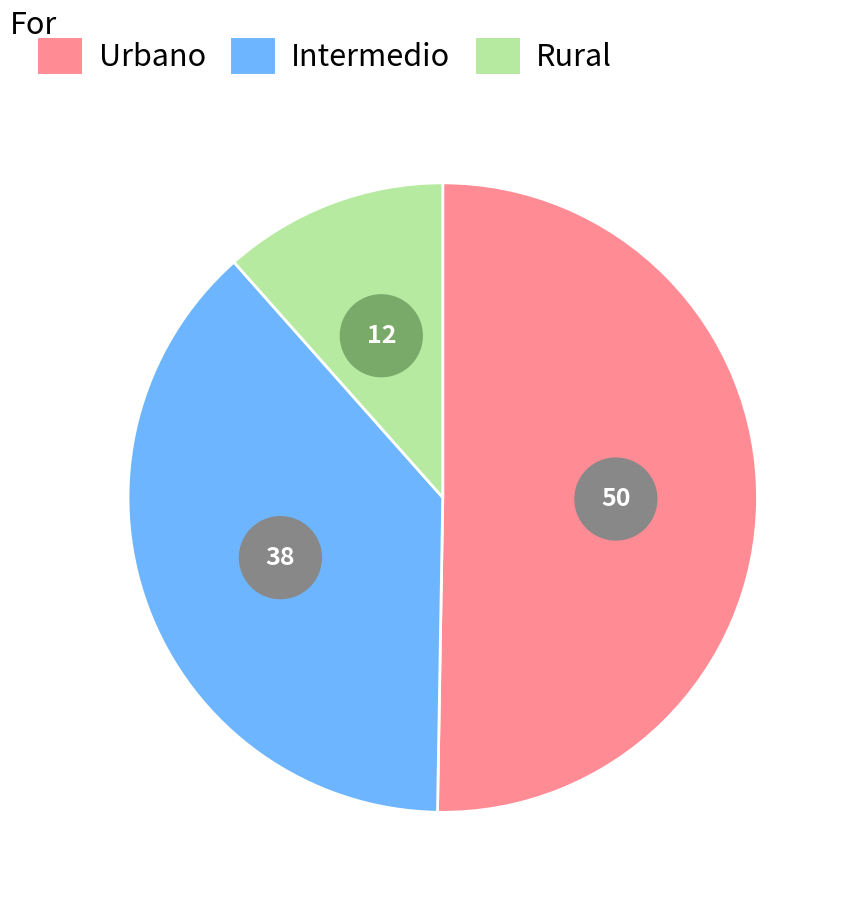

To the nearest percent, what is the average slice percentage?

33%